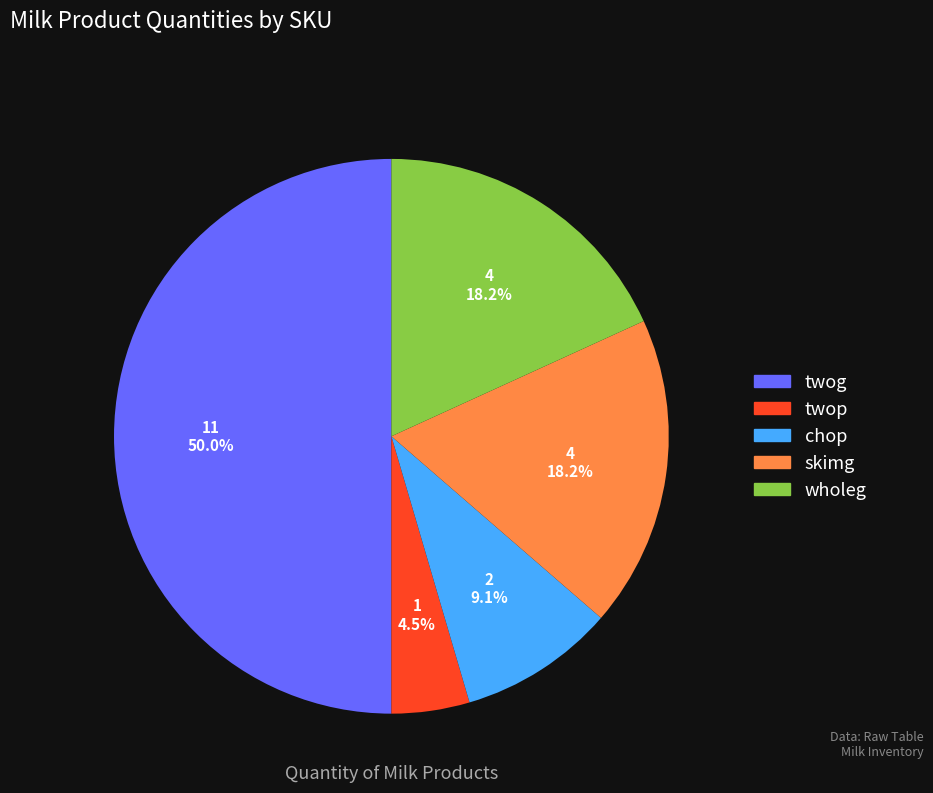

Does twop represent more than half of the total?

No